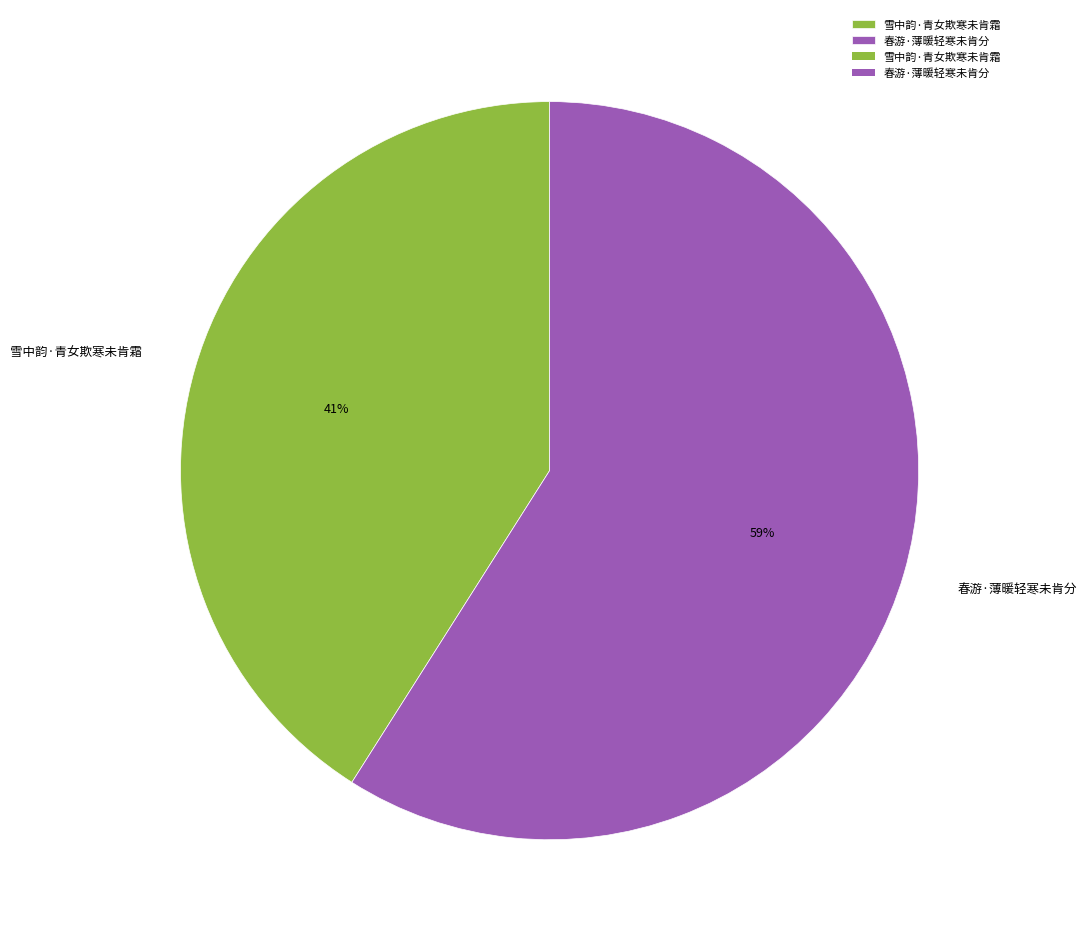

Is the sum of 春游·薄暖轻寒未肯分 and 雪中韵·青女欺寒未肯霜 greater than half?

Yes